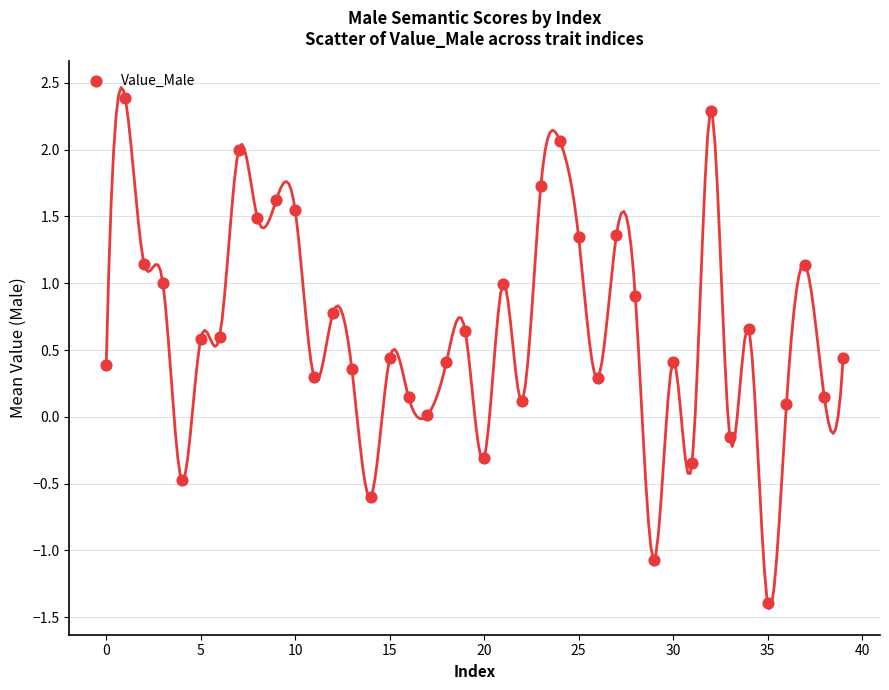

What is the range of Y values (max minus min)?

3.8